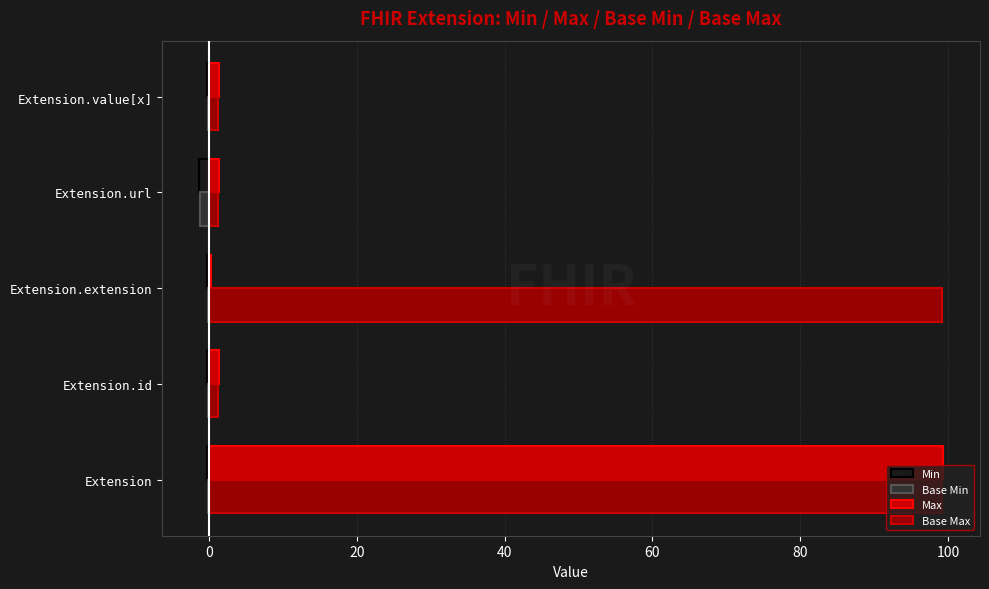

The value of Max at Extension is 99.3. True or false?

True